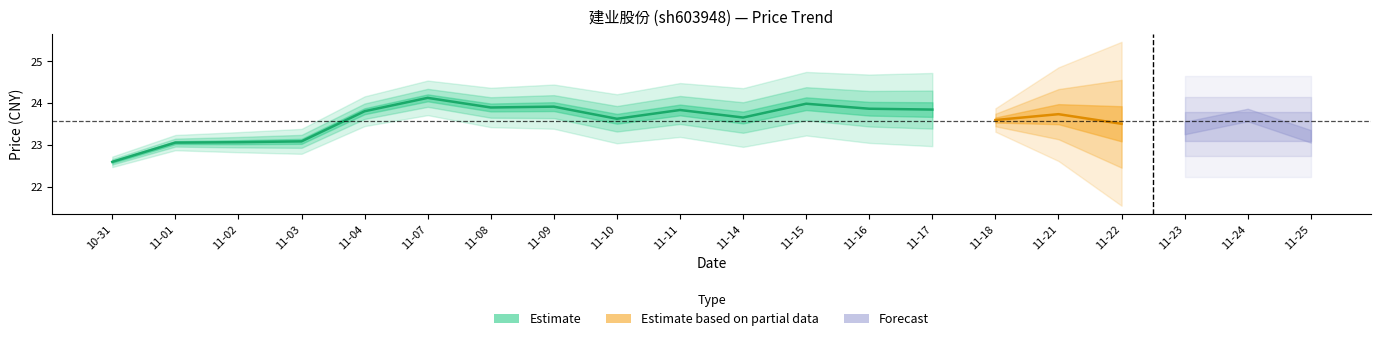

Count the number of categories in the chart.

20